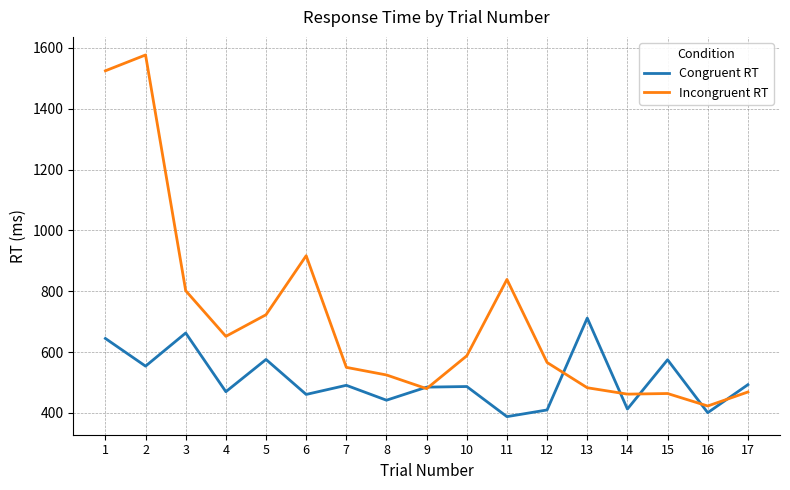

What is the spread (max minus min) of values at 14?

49